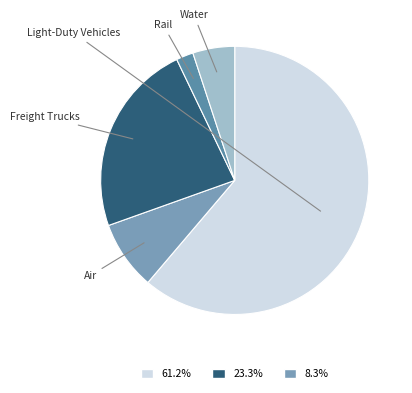

What is the ratio of the value at Light-Duty Vehicles to the value at Air?

7.4